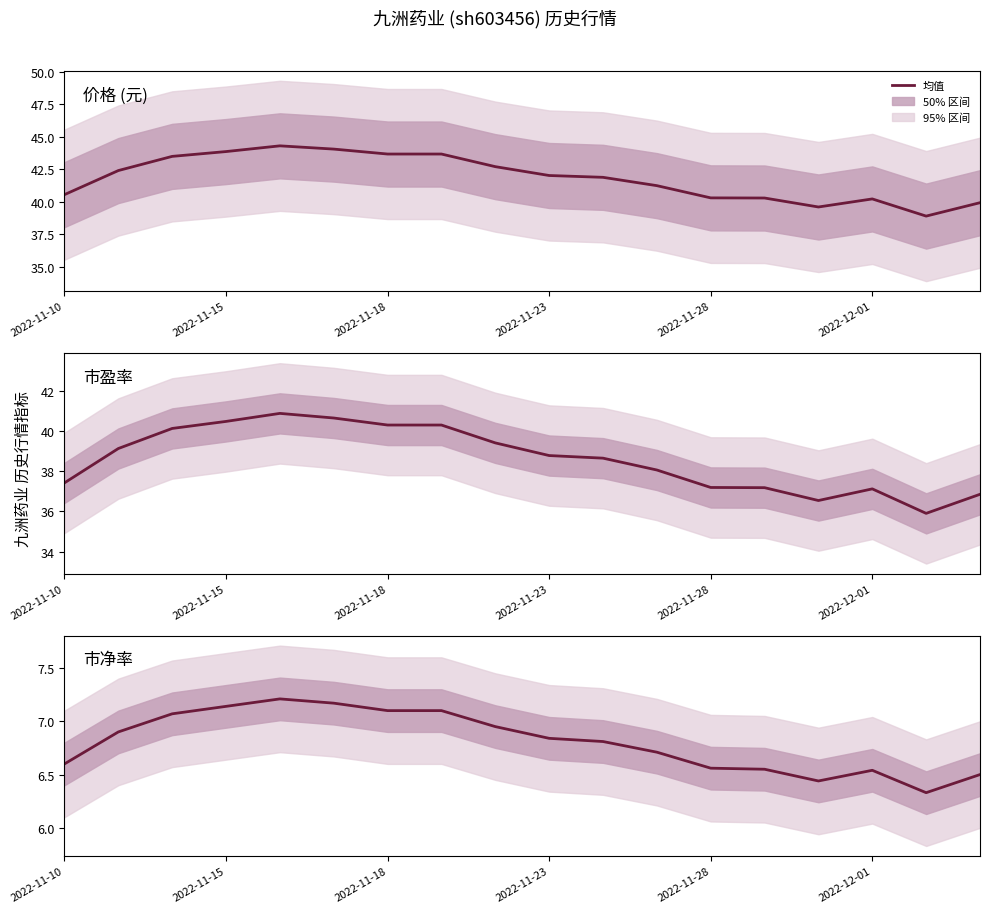

How many distinct data groups are displayed?

3